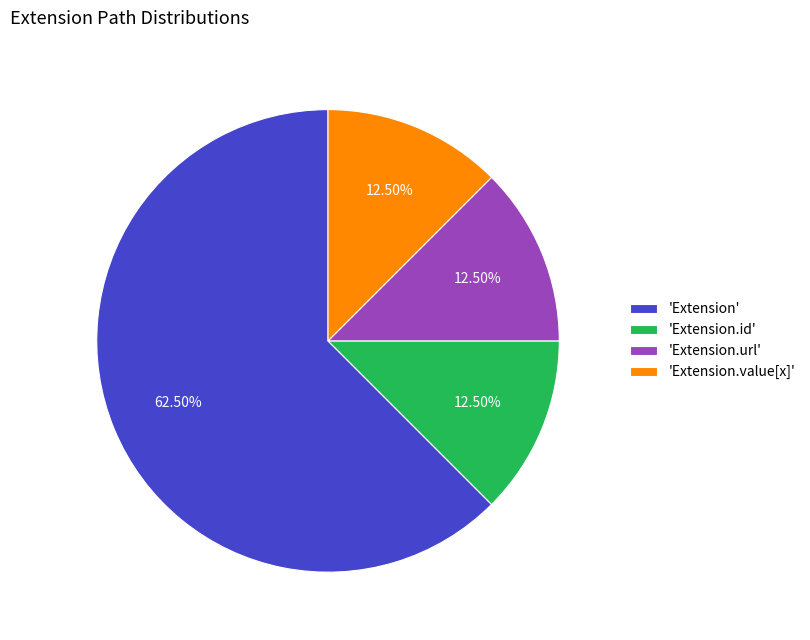

Which slice is the largest?

'Extension'